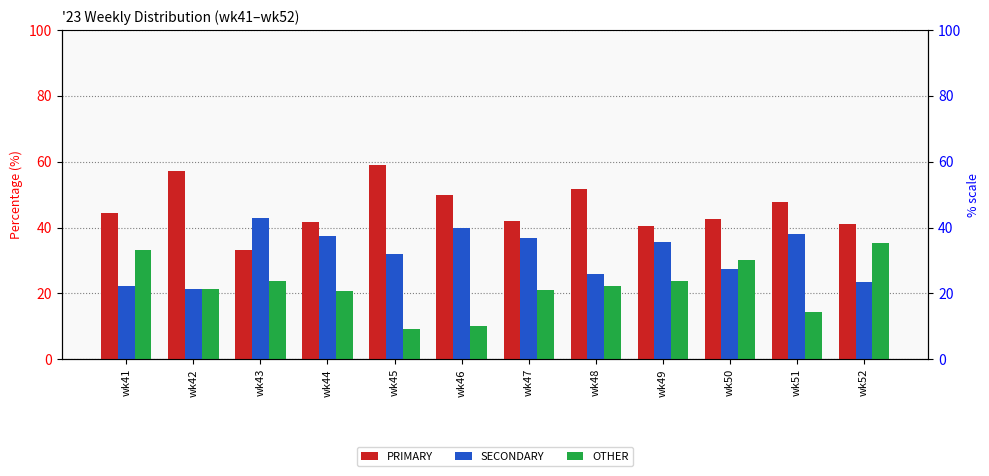

Reading left to right, list all the values displayed in this chart.

PRIMARY: wk41=44.4	wk42=57.1	wk43=33.3	wk44=41.7	wk45=59.1	wk46=50.0	wk47=42.1	wk48=51.9	wk49=40.5	wk50=42.5	wk51=47.6	wk52=41.2
SECONDARY: wk41=22.2	wk42=21.4	wk43=42.9	wk44=37.5	wk45=31.8	wk46=40.0	wk47=36.8	wk48=25.9	wk49=35.7	wk50=27.5	wk51=38.1	wk52=23.5
OTHER: wk41=33.3	wk42=21.4	wk43=23.8	wk44=20.8	wk45=9.1	wk46=10.0	wk47=21.1	wk48=22.2	wk49=23.8	wk50=30.0	wk51=14.3	wk52=35.3